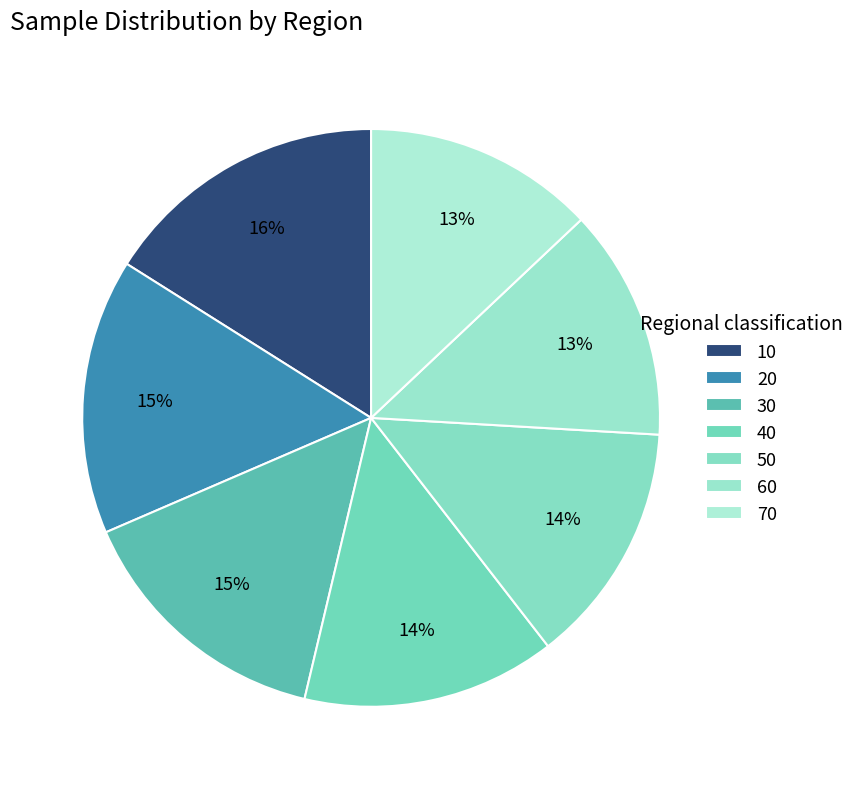

How many segments does this pie chart have?

7